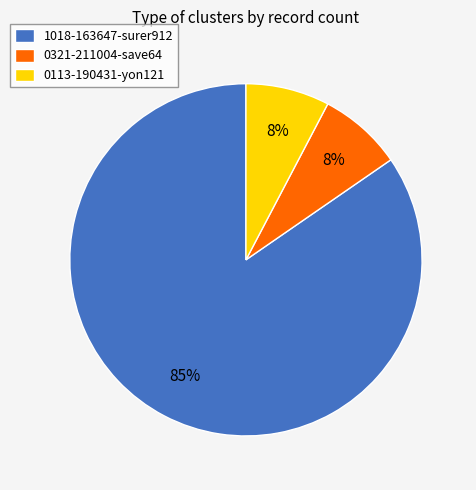

Do 0321-211004-save64 and 1018-163647-surer912 together represent more than half of the pie?

Yes